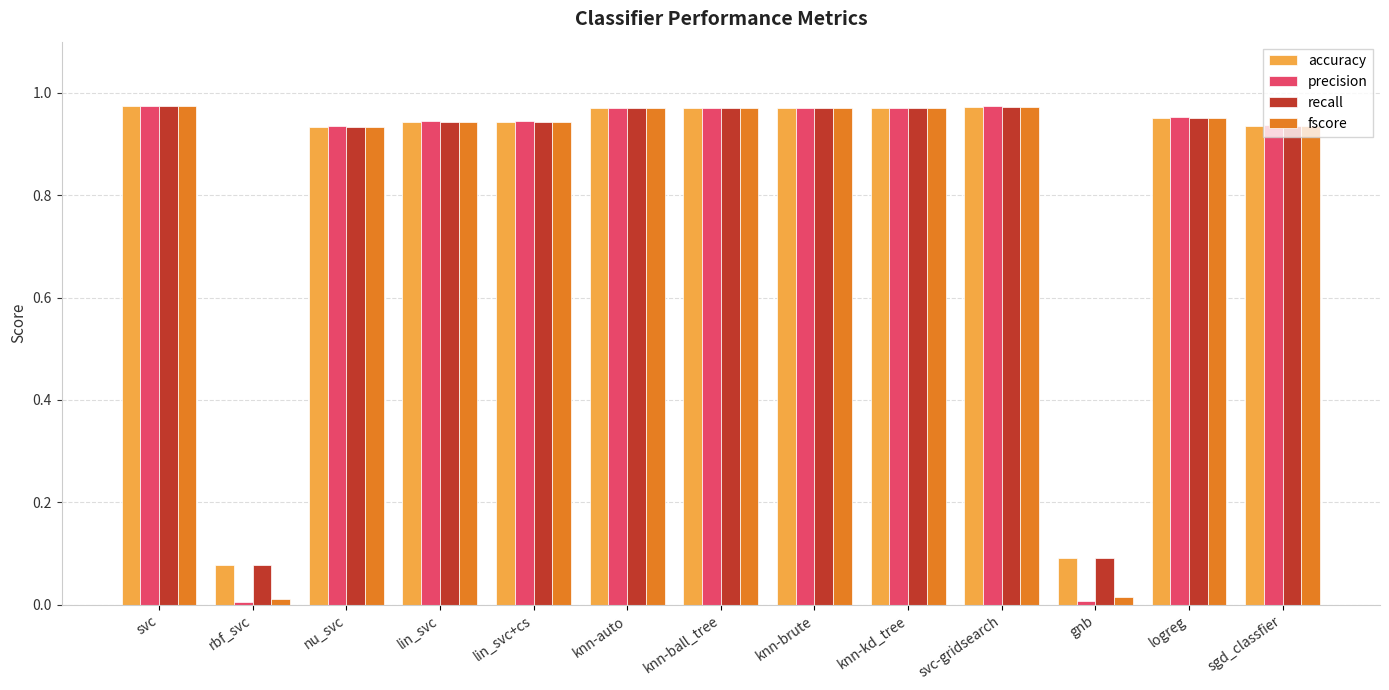

True or false: precision has a value of 1.4 at svc.

False